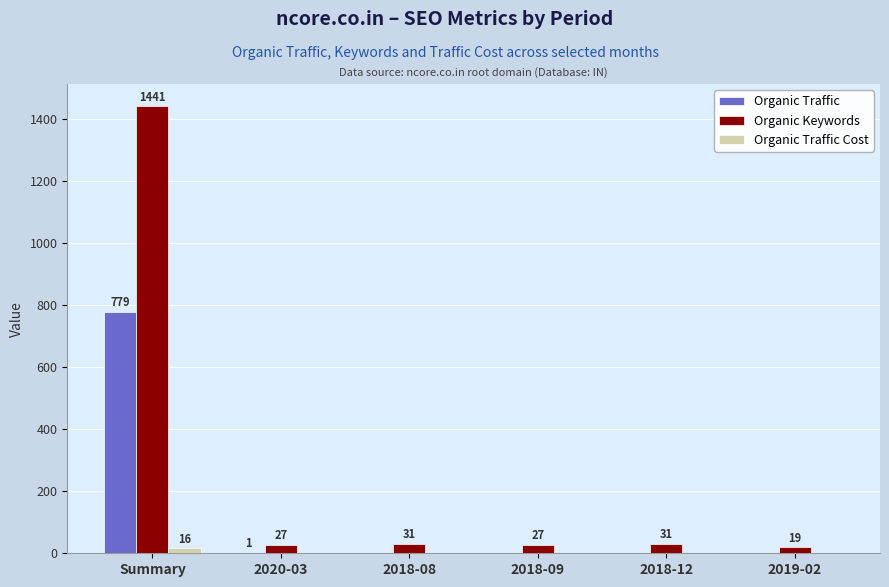

Between Summary and 2019-02, which series saw the biggest shift?

Organic Keywords